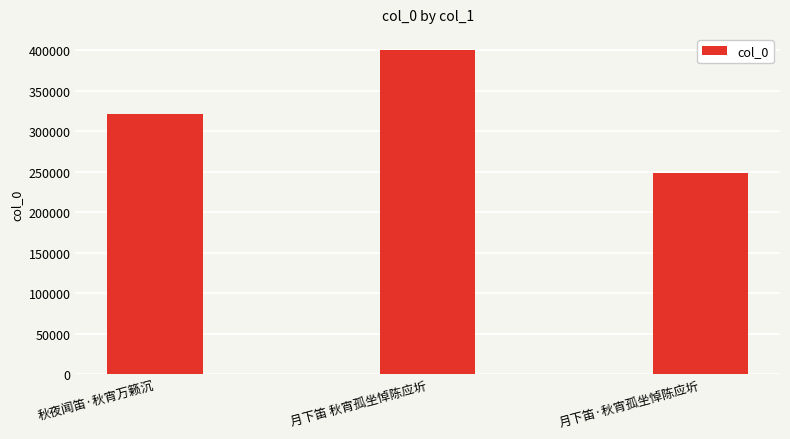

What is the label of the 1st bar from the left?

秋夜闻笛·秋宵万籁沉